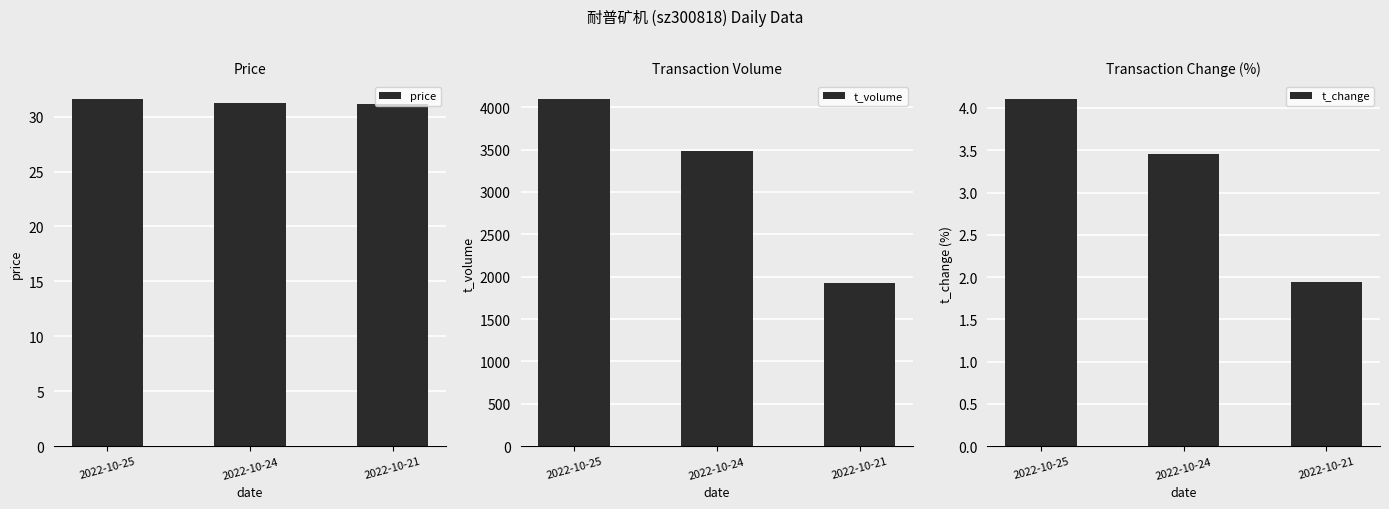

How many groups of bars are there?

3